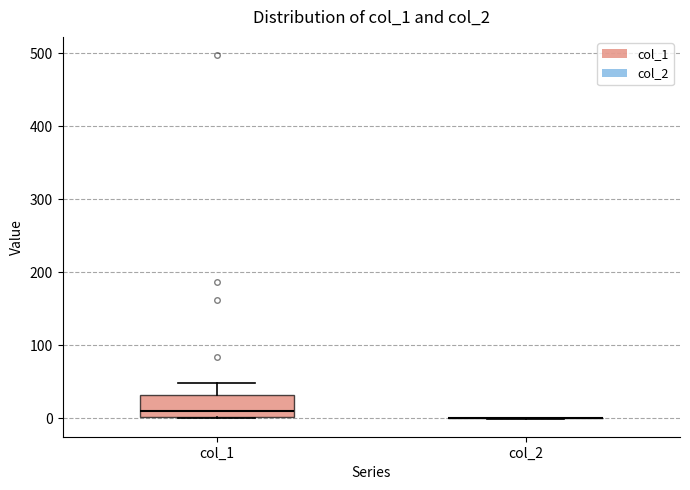

Reading left to right, read every box against the y-axis: the position of its median line, the range the box covers, and the ends of its whiskers. The values are not printed on the chart, so give them approximately, as read against the axis.

col_1: median 10, box 0 to 30, whiskers 0 to 50
col_2: box collapsed to a line at 0, whiskers 0 to 0